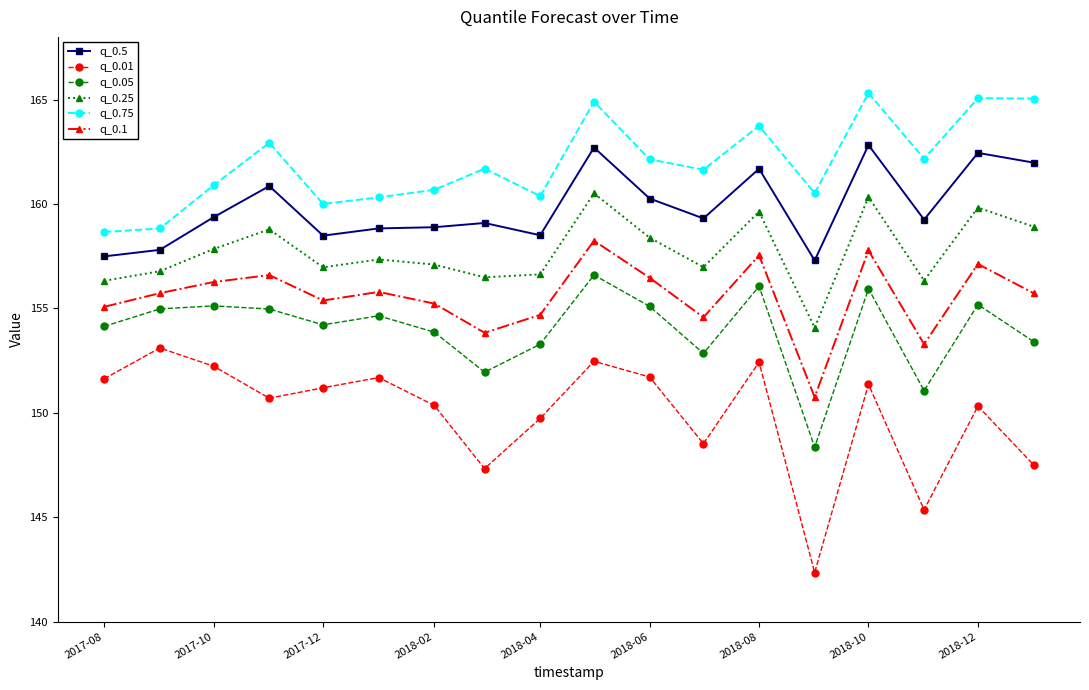

Rank the series by their maximum value, from highest to lowest.

q_0.75, q_0.5, q_0.25, q_0.1, q_0.05, q_0.01